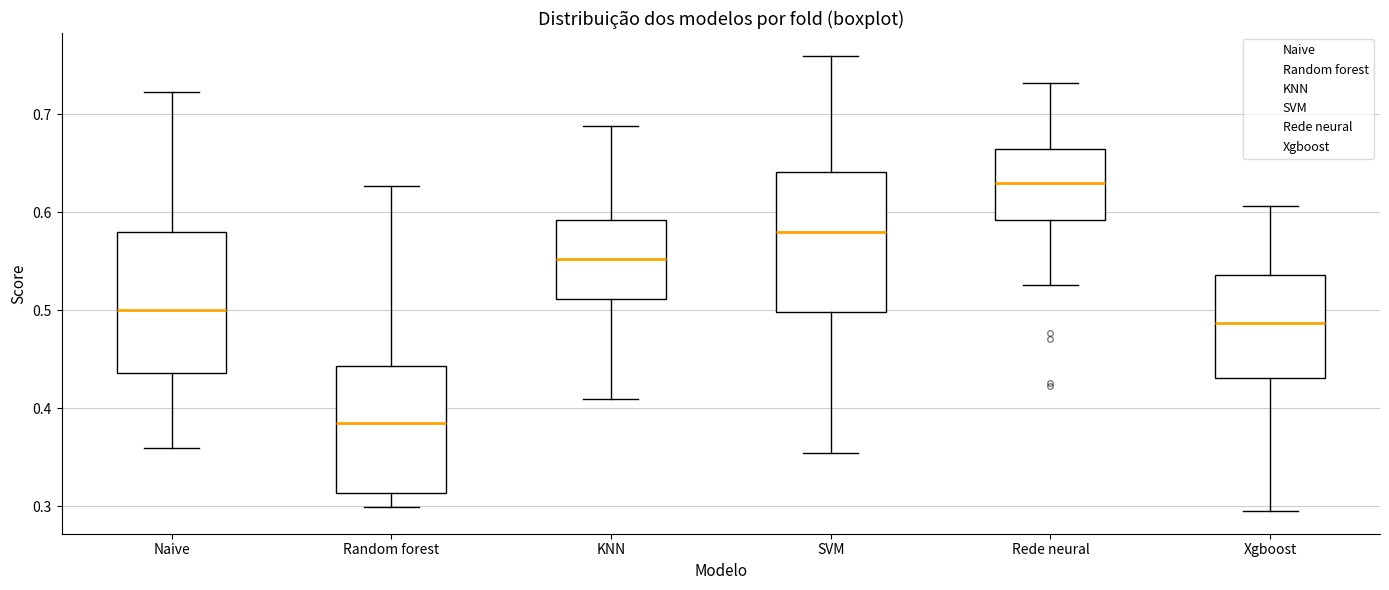

Which box has the lowest median line?

Random forest